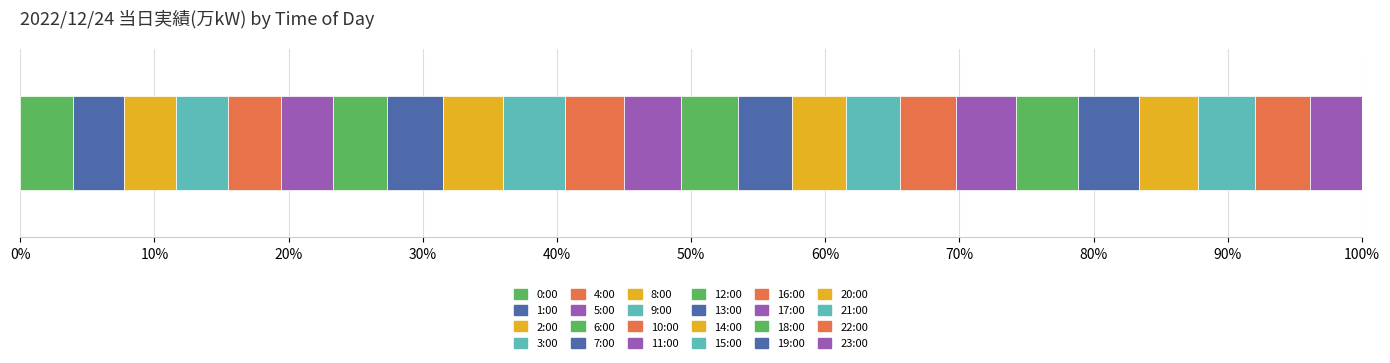

What is the label of the 16th bar from the left?

15:00